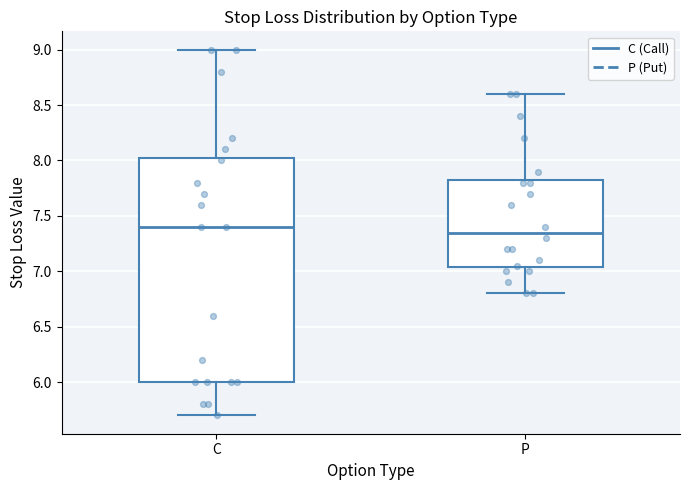

Where does the lower whisker of the box for C end on the y-axis? The values are not printed on the chart, so give them approximately, as read against the axis.

5.70